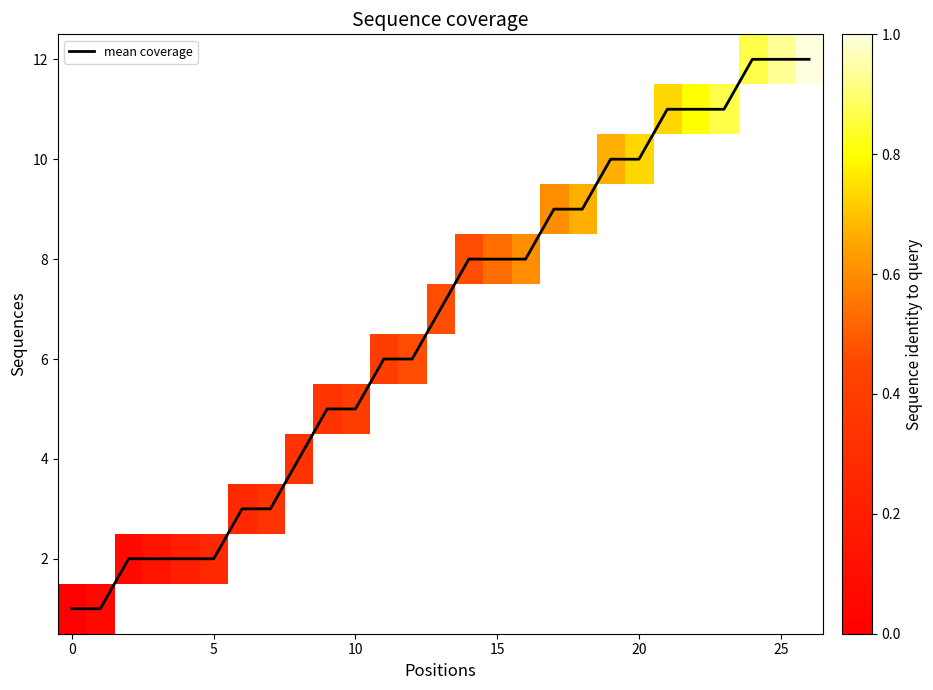

Is it true that mean coverage equals 2 at 0?

False